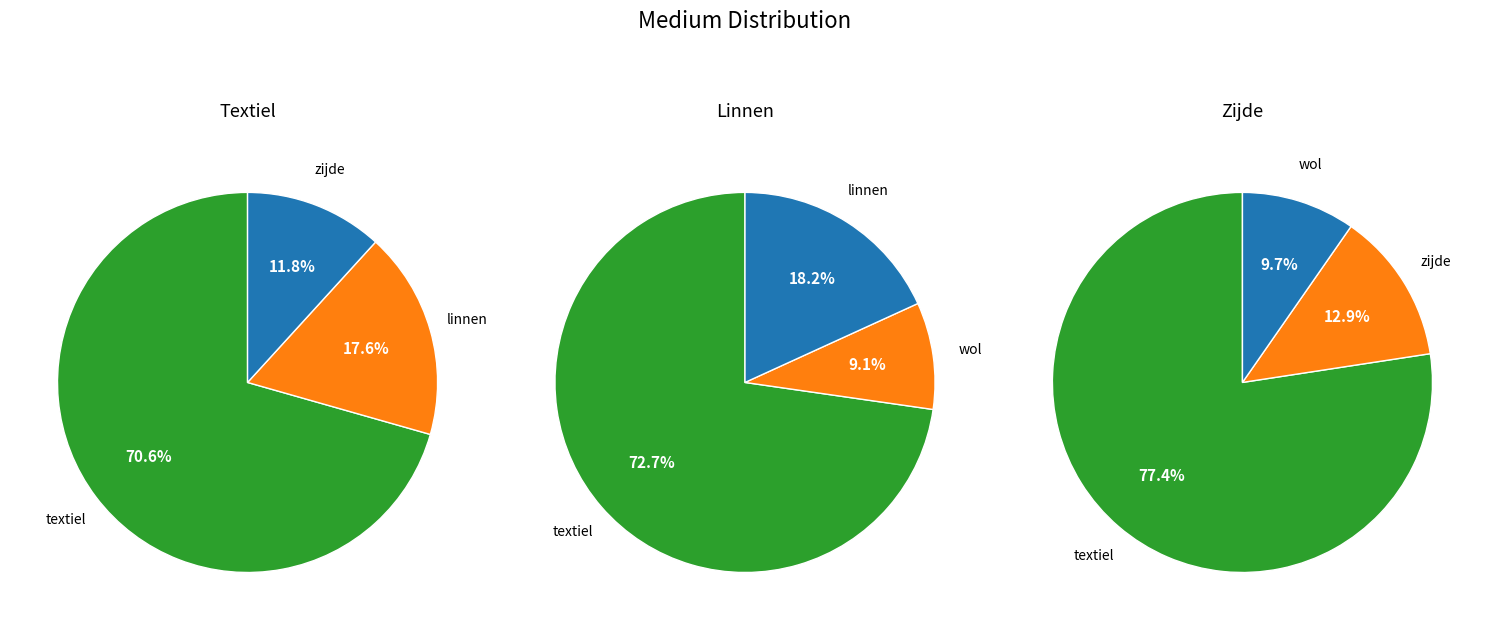

Combined, do textiel and wol account for over 50%?

Yes